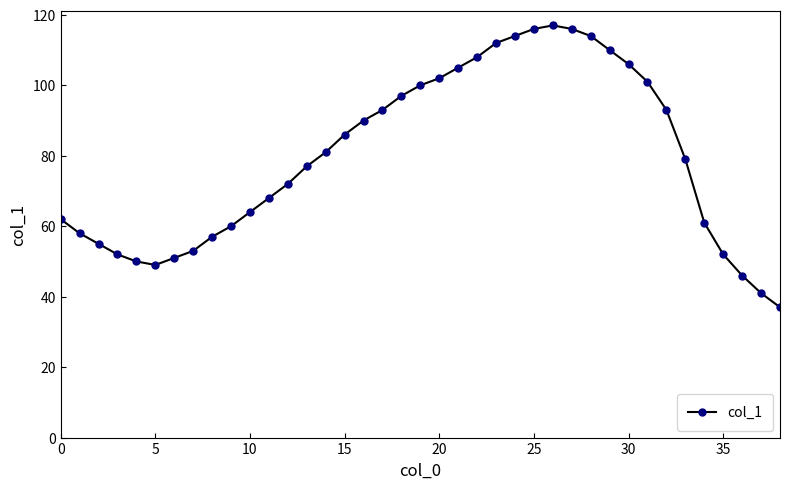

True or false: the data has more than 0 interior local peaks.

True